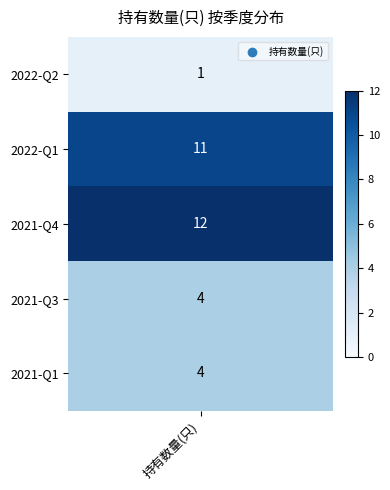

What is the average value?

6